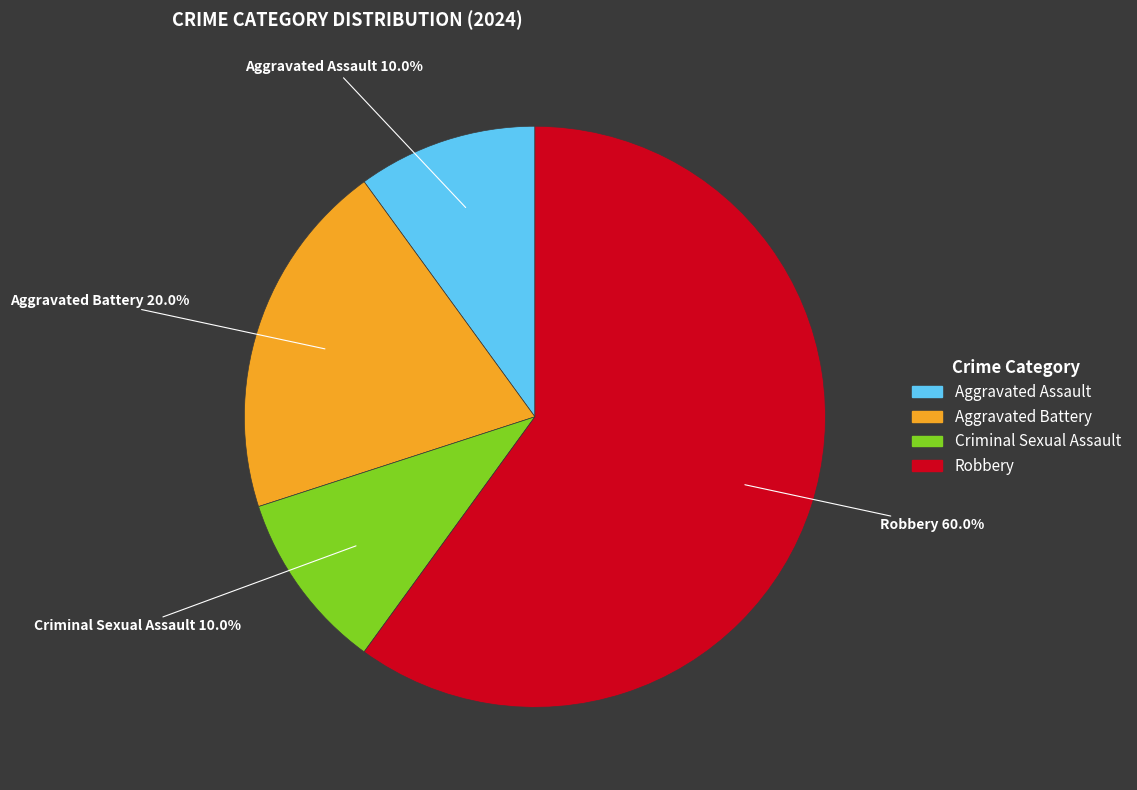

Combined, what portion of the pie is Aggravated Battery and Aggravated Assault?

30.0%